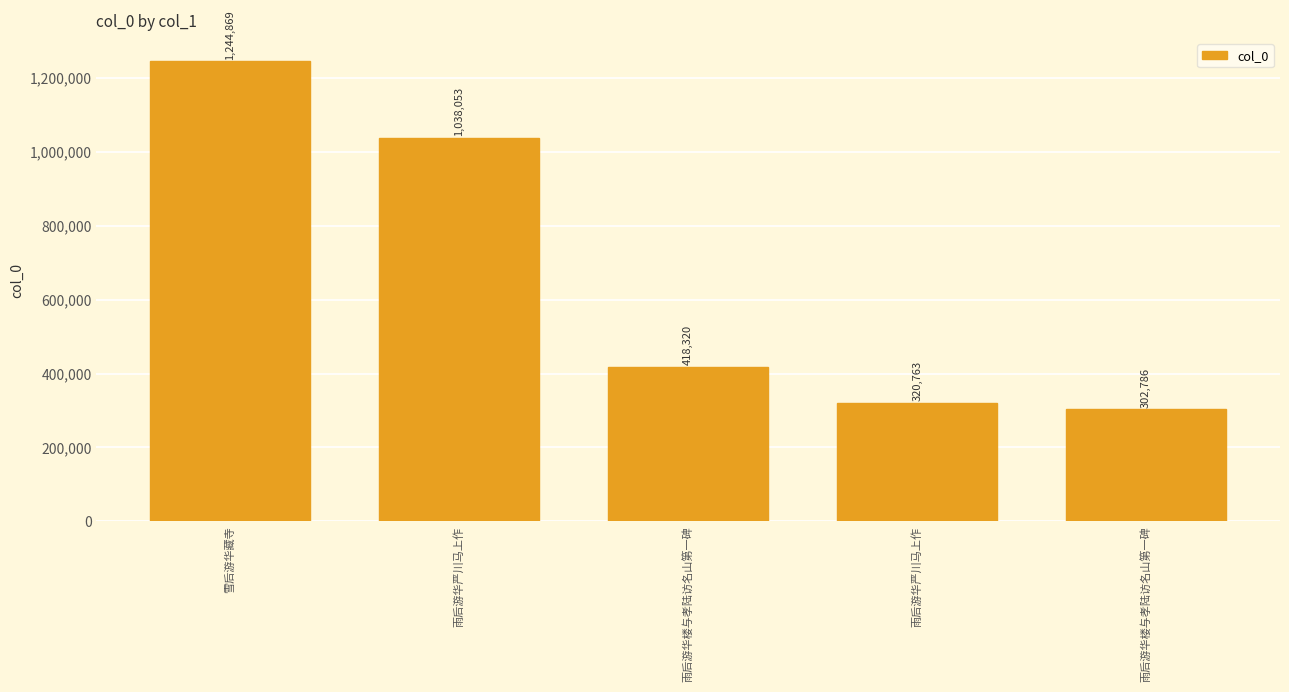

True or false: the data shows 302786 at 雨后游华楼与孝陆访名山第一碑.

True